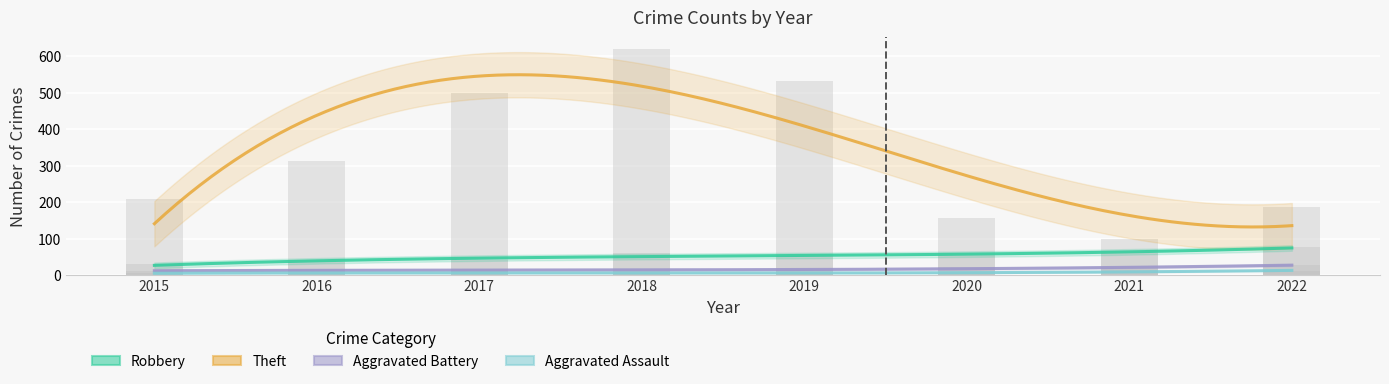

At which label does Robbery reach its peak?

2022